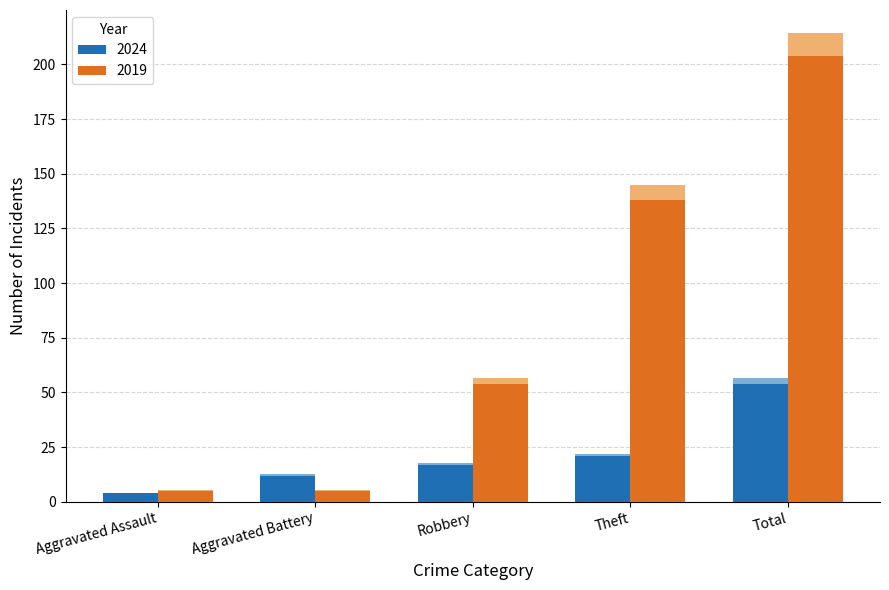

What is the label of the 5th bar from the right?

Aggravated Assault